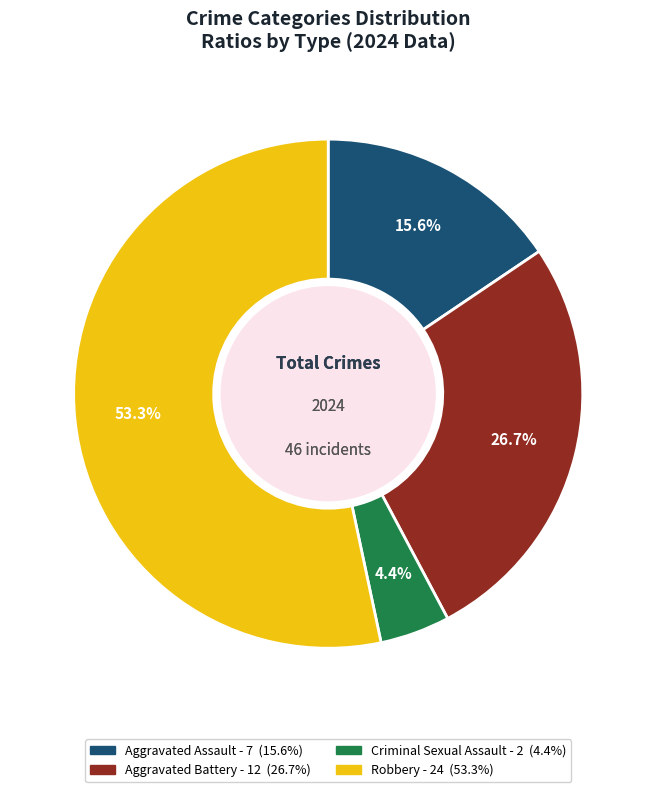

What percentage is the Aggravated Assault slice, to the nearest percent?

16%